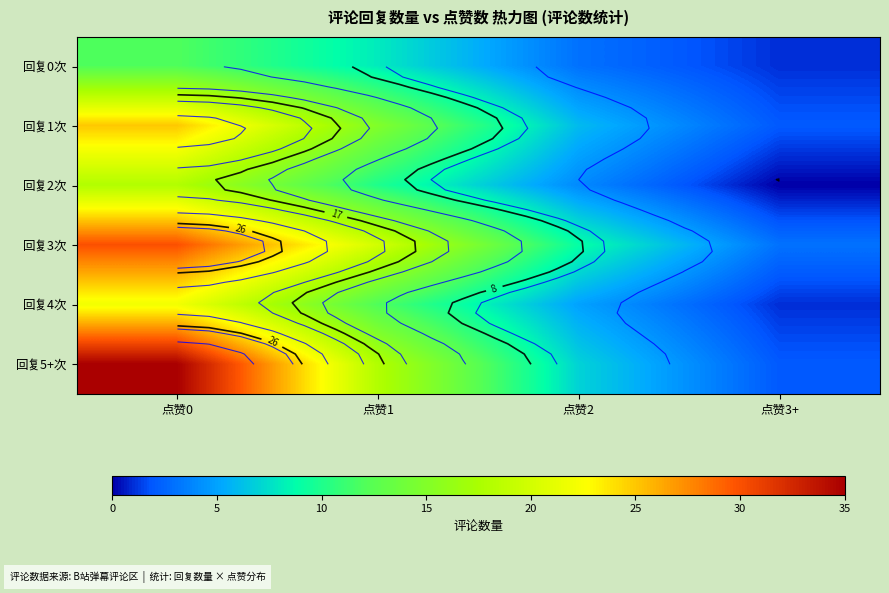

At how many categories does at least one series exceed 27?

1